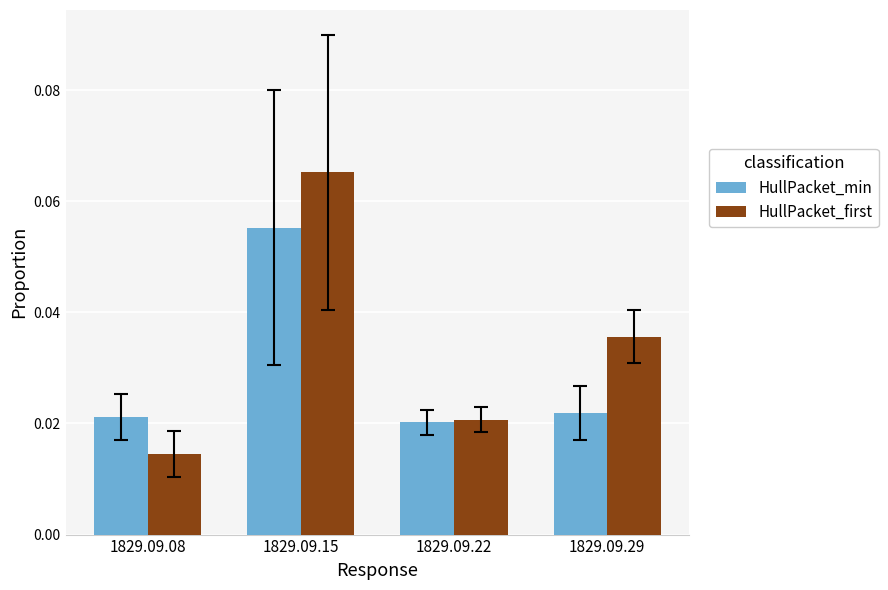

What are all the series names shown in the legend?

HullPacket_min, HullPacket_first